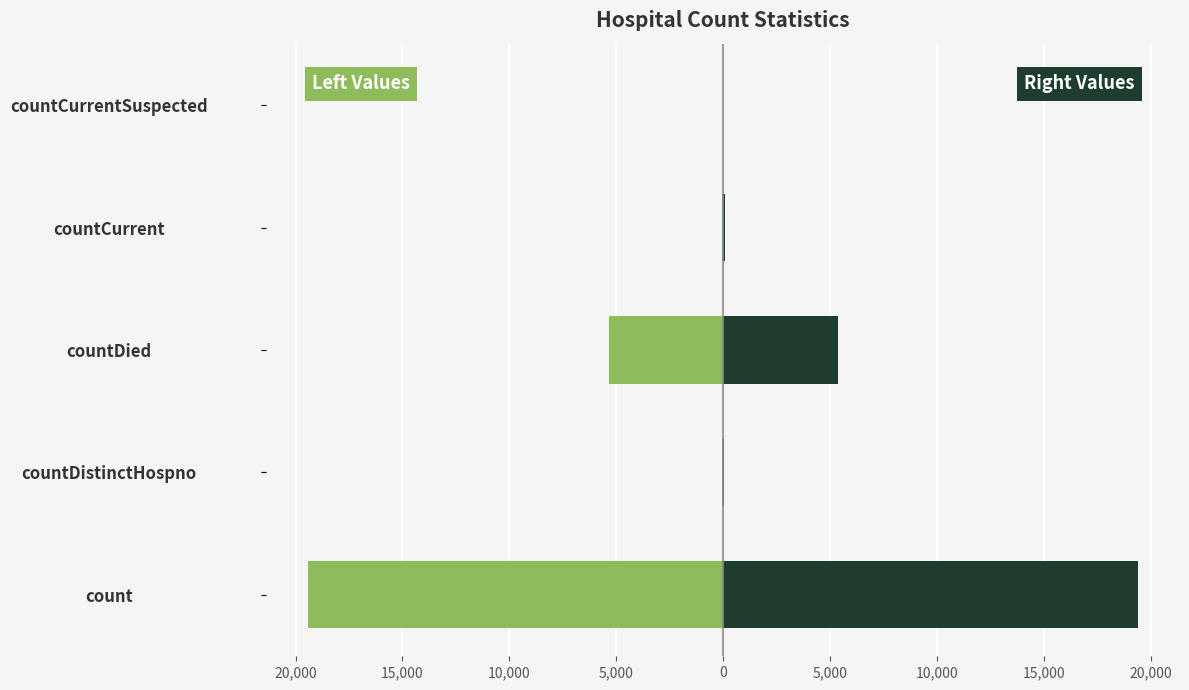

What is the difference between the second highest and minimum values in the Right (values) series?

5357